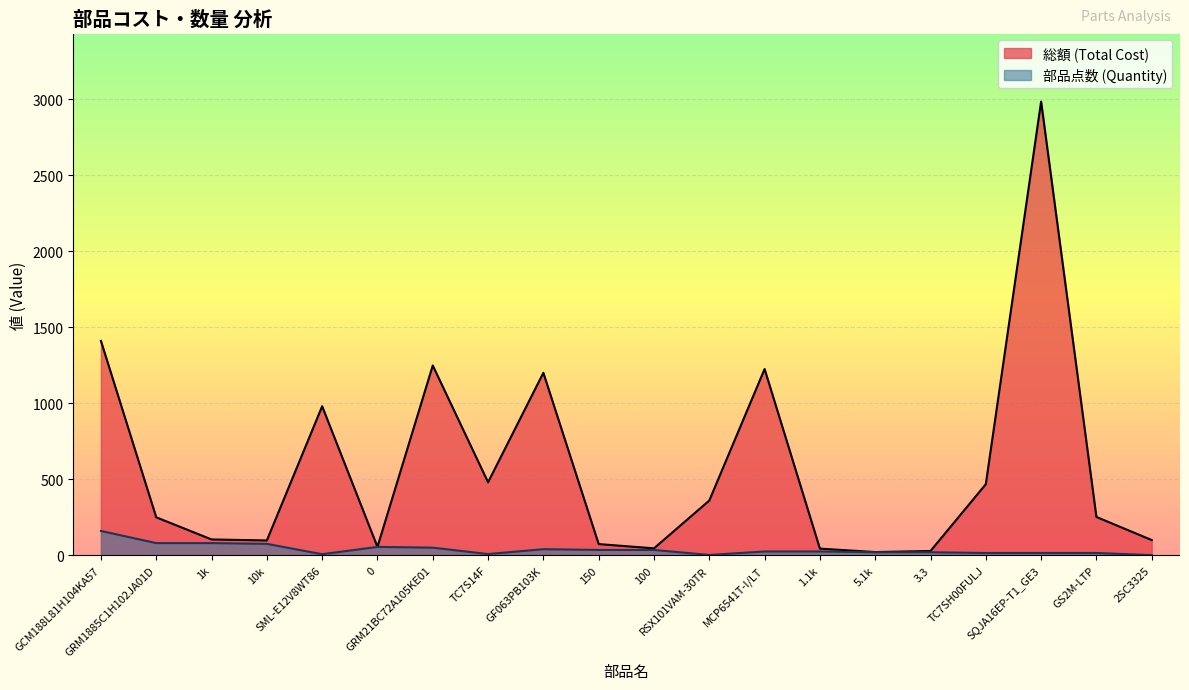

At how many categories does at least one series exceed 1431?

1